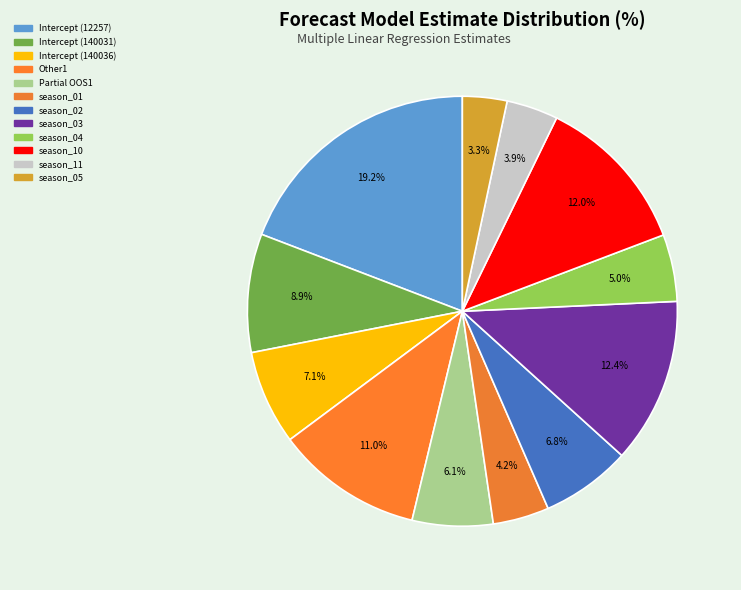

Count the number of slices in the pie.

12